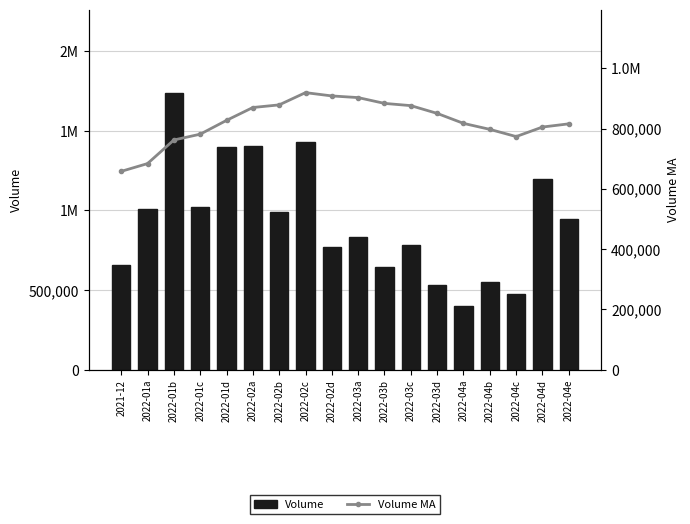

Which series has the largest total across all categories?

Volume